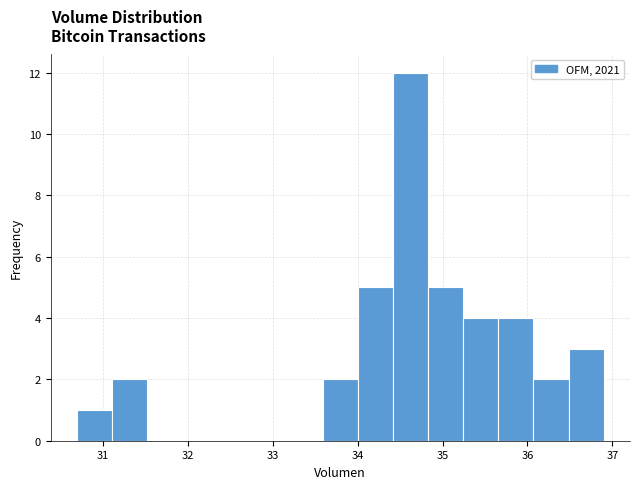

Reading left to right, transcribe this chart: for each bar, give the range it covers on the x-axis and its height. Neither the bar edges nor the heights are printed on the chart, so give them approximately, as read against the axes.

30.7 to 31.1: 1
31.1 to 31.5: 2
31.5 to 31.9: 0
31.9 to 32.3: 0
32.3 to 32.8: 0
32.8 to 33.2: 0
33.2 to 33.6: 0
33.6 to 34.0: 2
34.0 to 34.4: 5
34.4 to 34.8: 12
34.8 to 35.2: 5
35.2 to 35.7: 4
35.7 to 36.1: 4
36.1 to 36.5: 2
36.5 to 36.9: 3